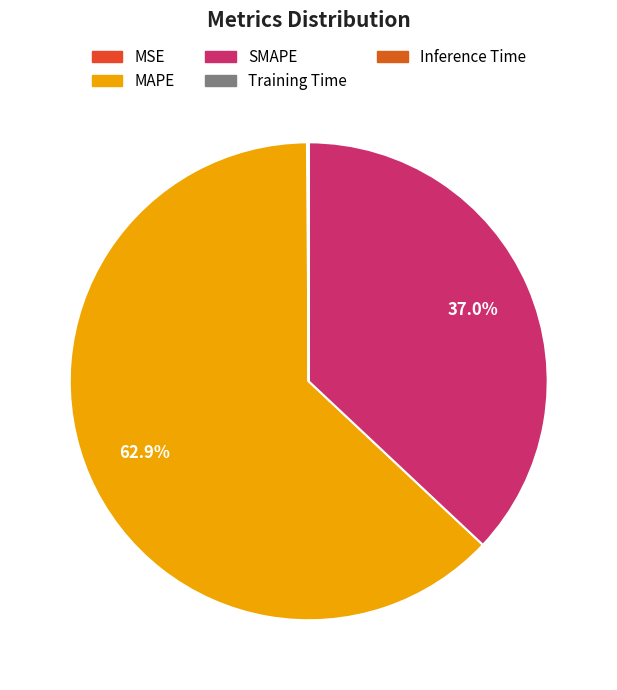

To the nearest percent, what portion does SMAPE represent?

37%